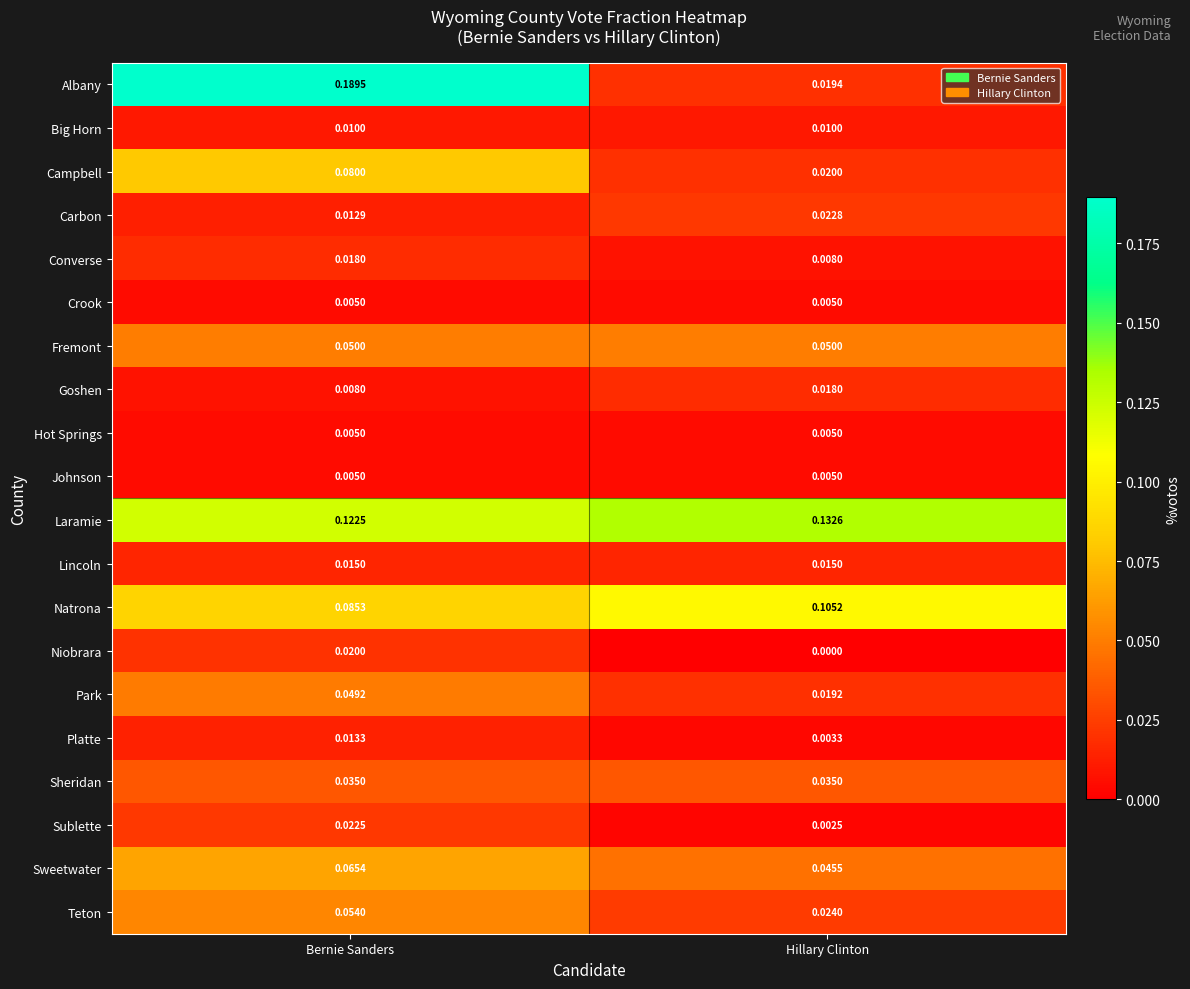

Which series has the widest spread of values?

Albany